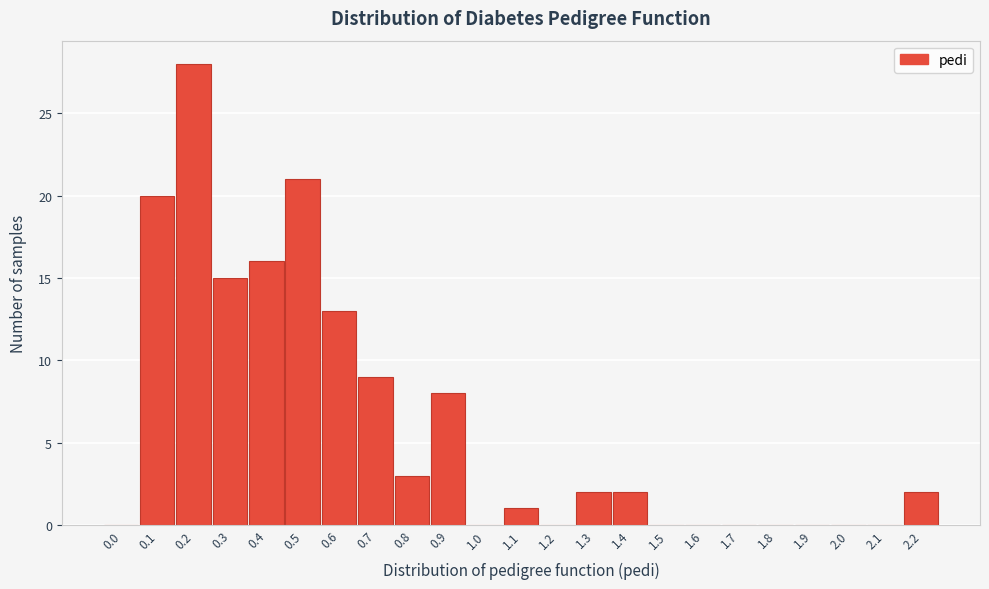

Reading right to left, list all the values displayed in this chart.

2.2=2	2.1=0	2.0=0	1.9=0	1.8=0	1.7=0	1.6=0	1.5=0	1.4=2	1.3=2	1.2=0	1.1=1	1.0=0	0.9=8	0.8=3	0.7=9	0.6=13	0.5=21	0.4=16	0.3=15	0.2=28	0.1=20	0.0=0